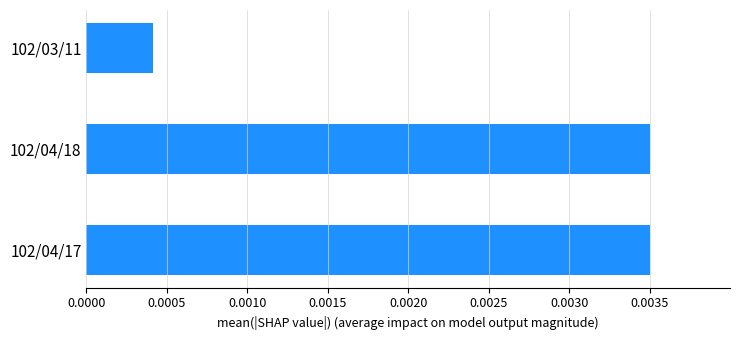

At which category does the chart reach its minimum across all series?

102/03/11